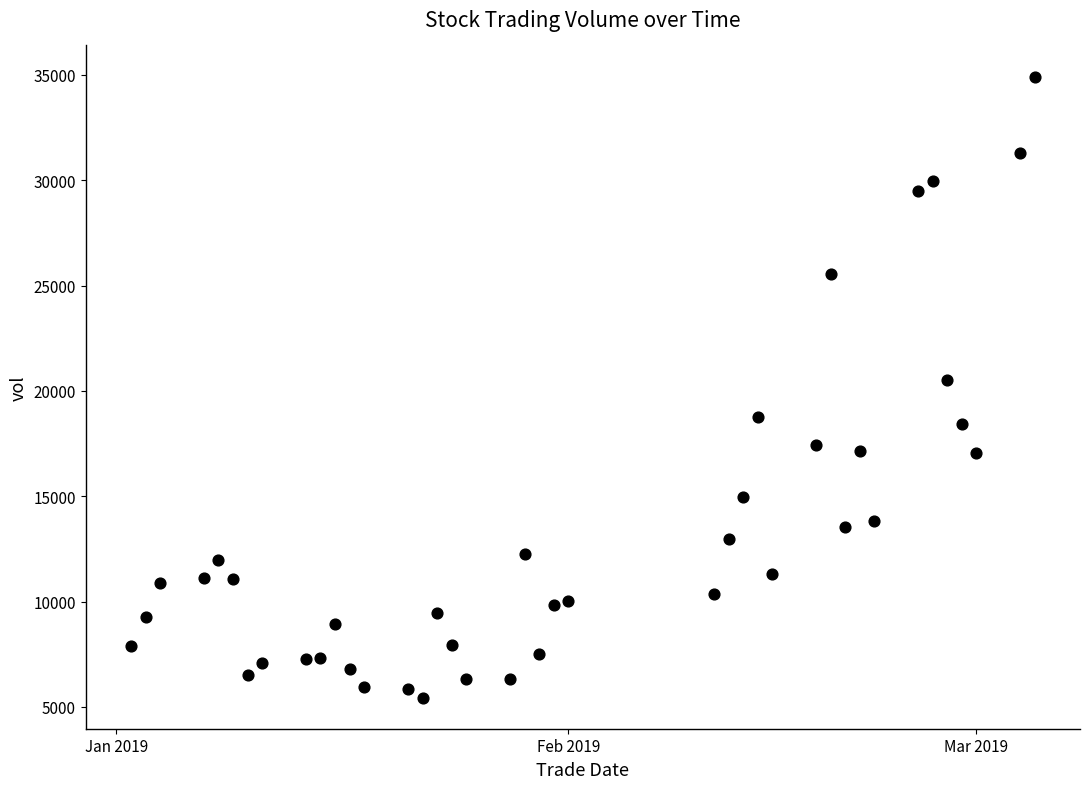

What is the range of Y values (max minus min)?

29480.6